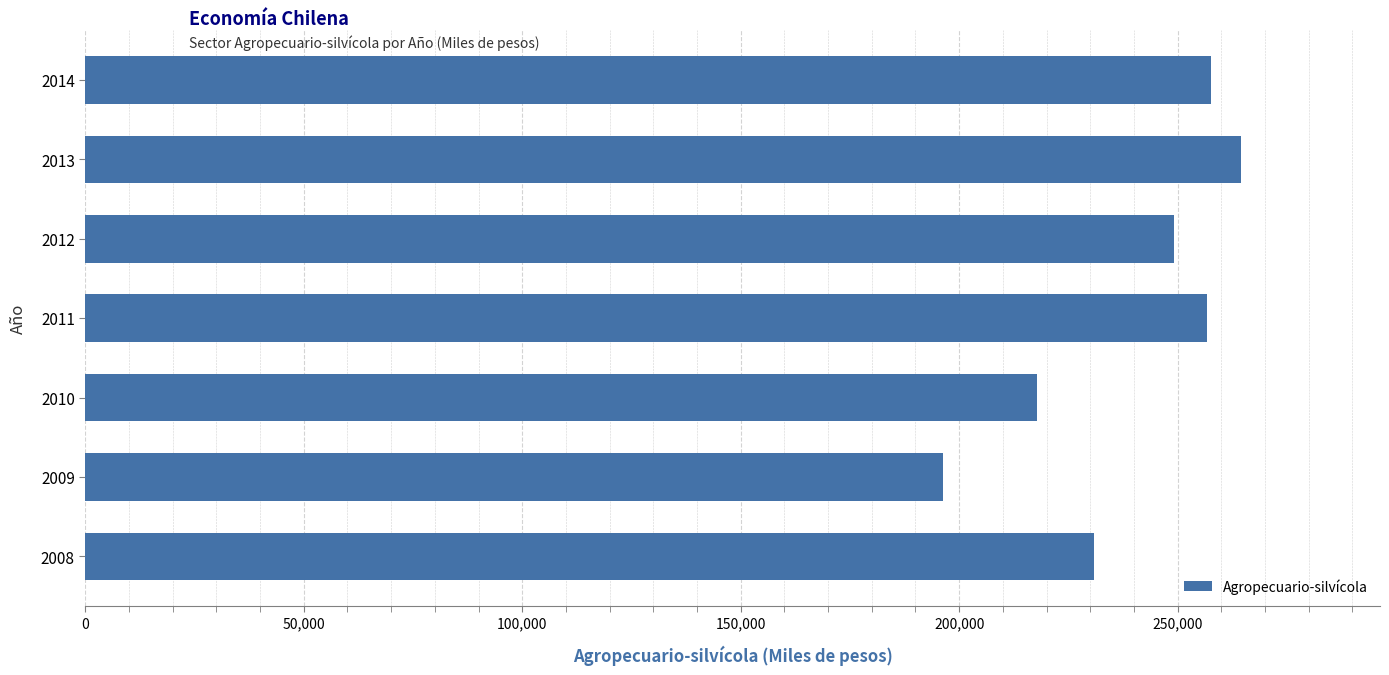

What is the change in value from 2009 to 2014?

+61475